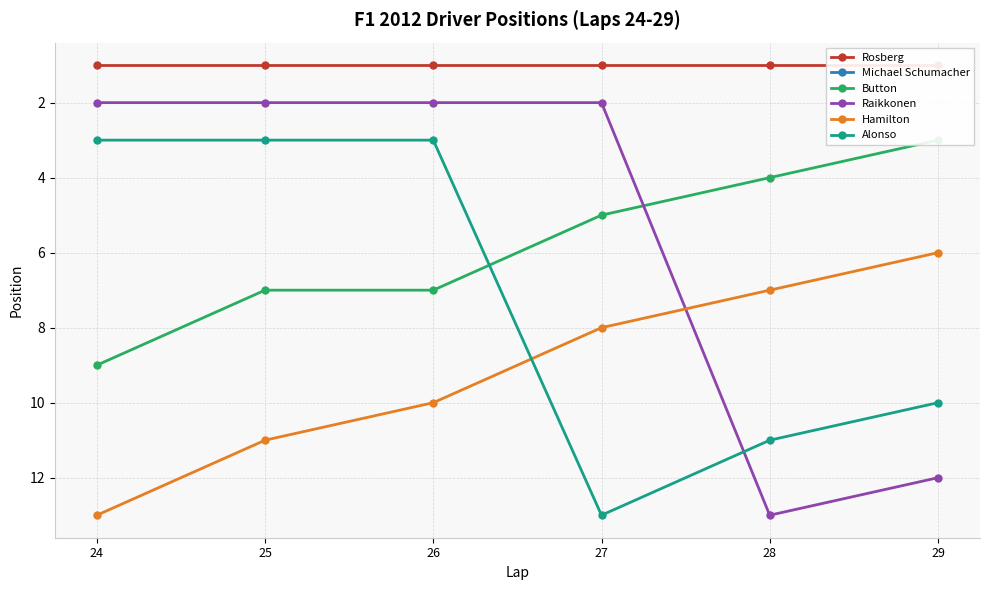

At which label is Button closest to 6?

25